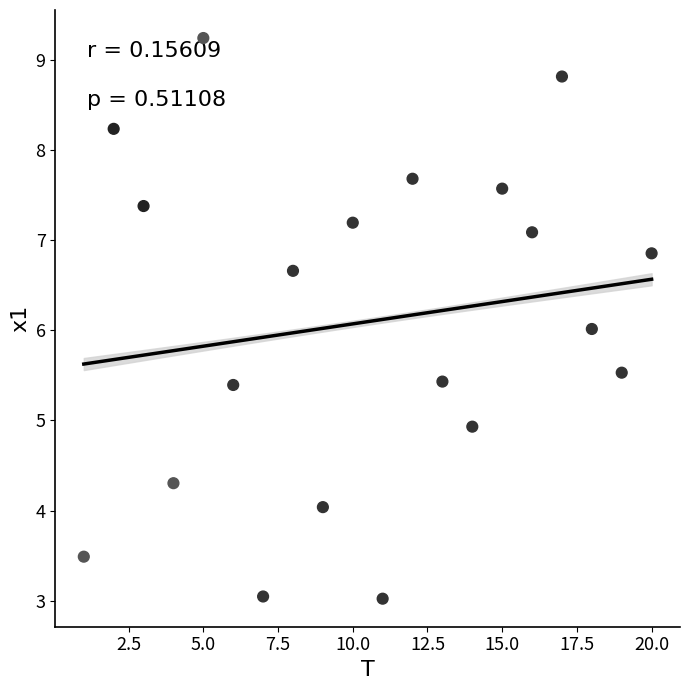

What is the range of Y values (max minus min)?

6.2